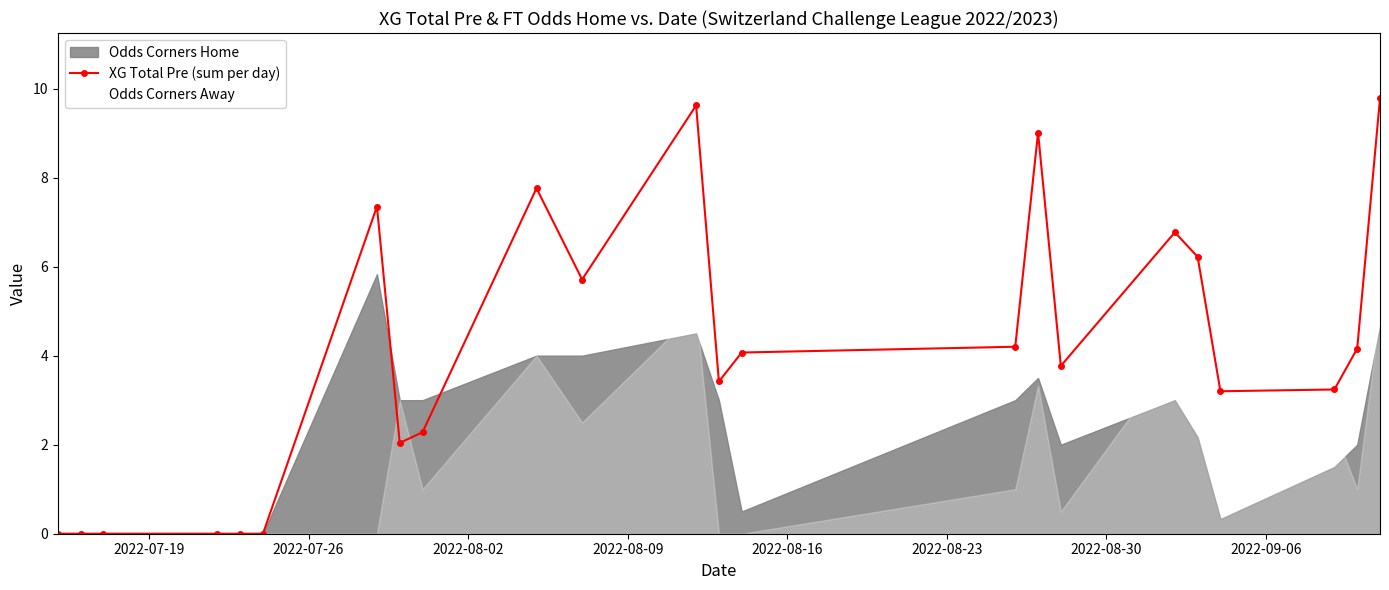

True or false: there are more than 1 points higher than both neighbors.

True